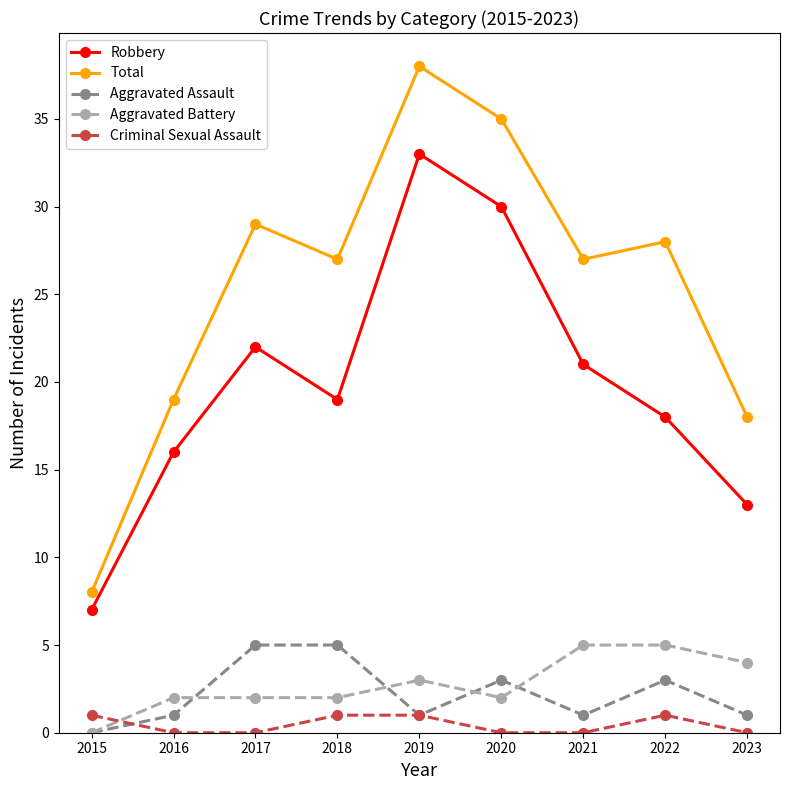

What is the value of the Robbery point at the 5th from the left?

33